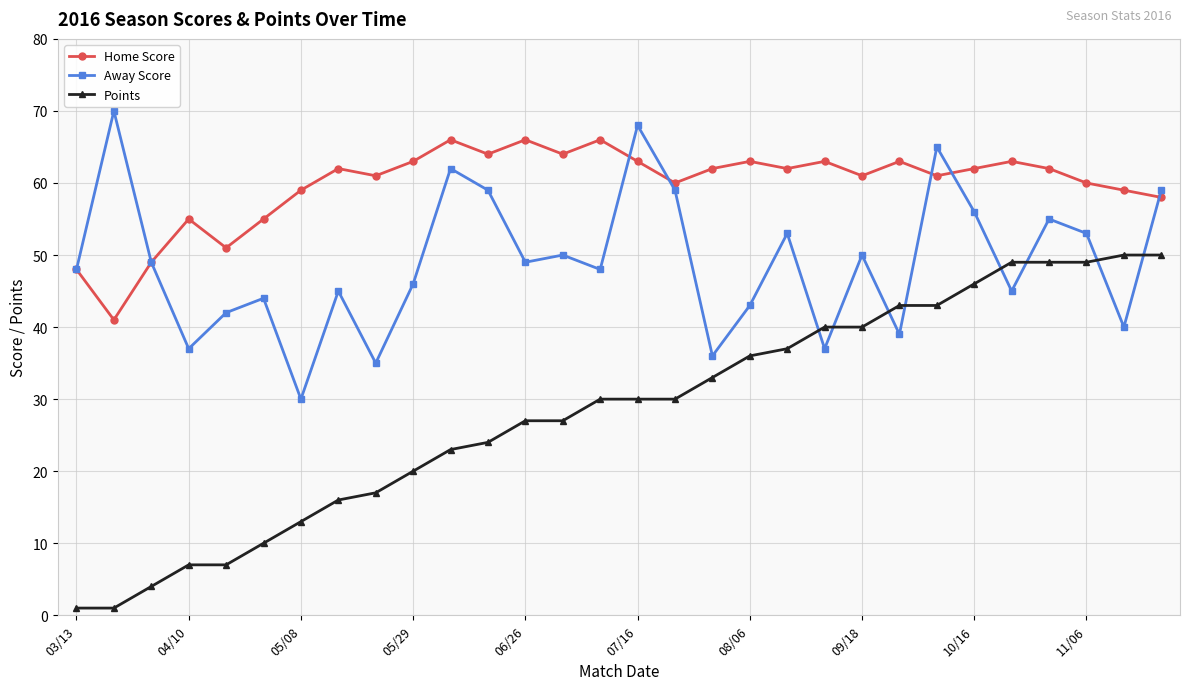

Rank the series by their maximum value, from highest to lowest.

Away Score, Home Score, Points